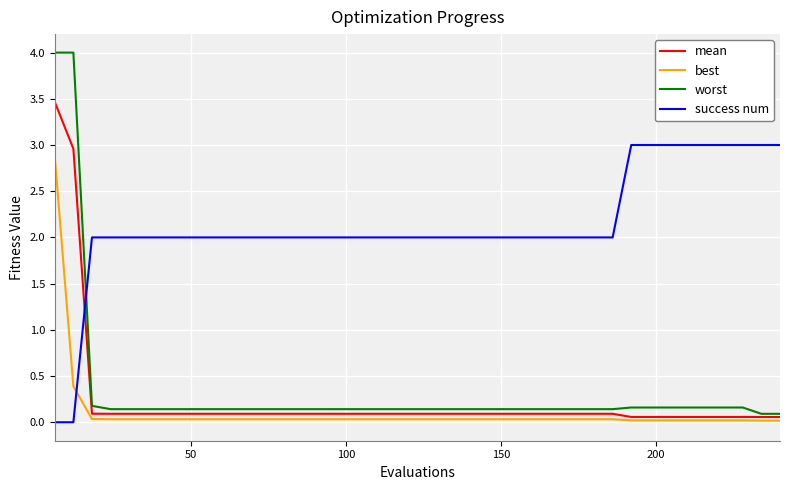

What is the difference between the maximum and minimum values in the success num series?

3.0